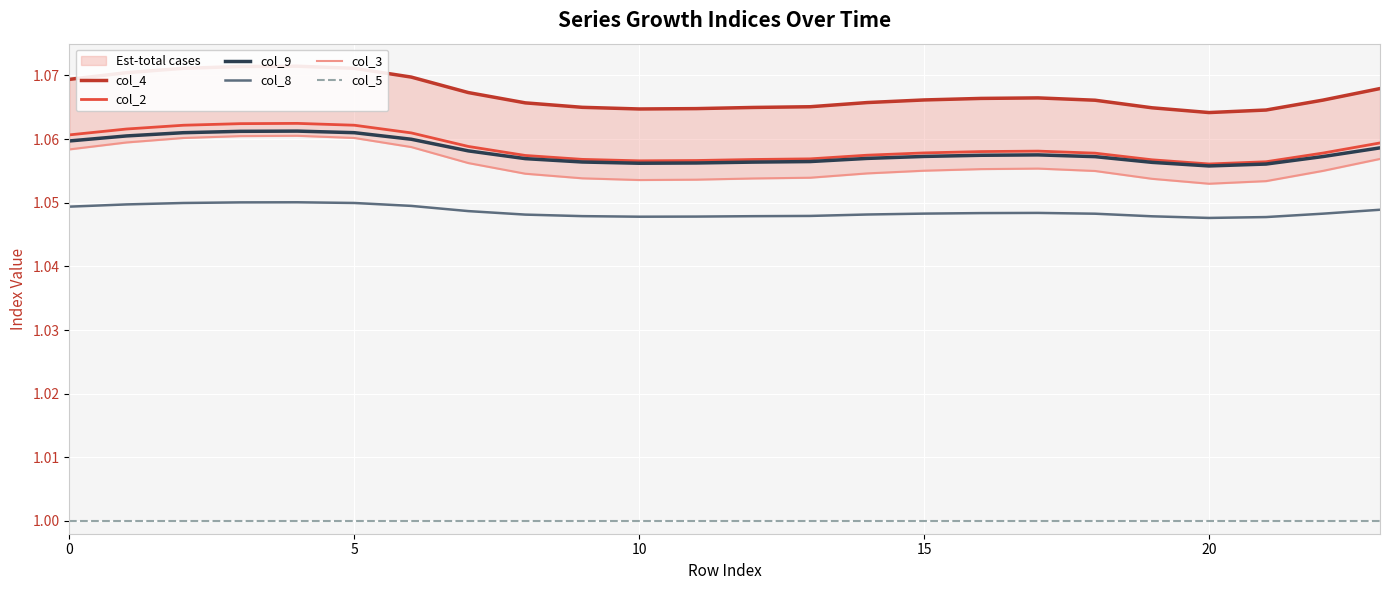

How many interior local peaks does the col_2 series have?

2